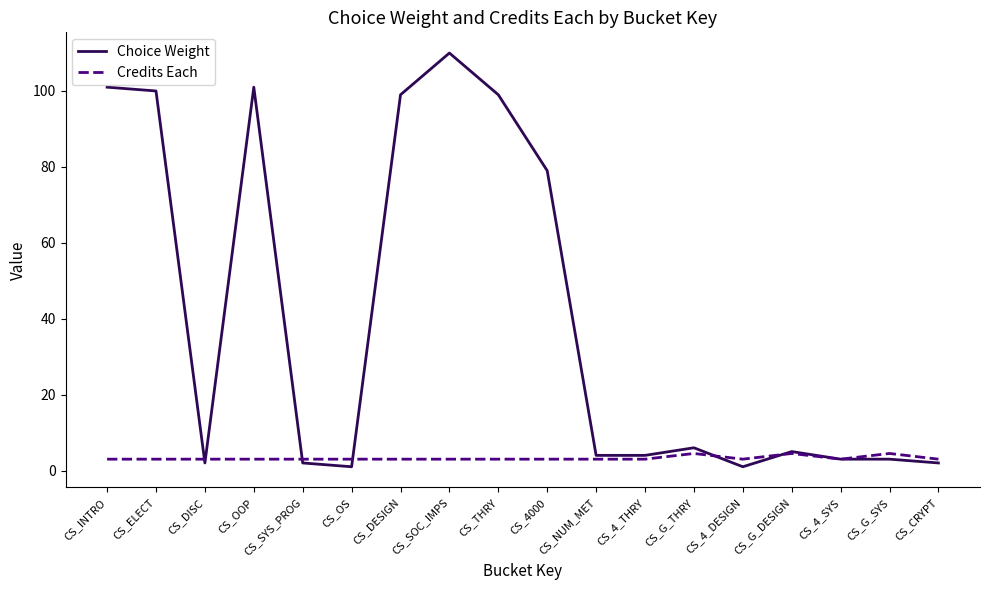

What is the approximate value of Choice Weight at CS_ELECT?

100.0